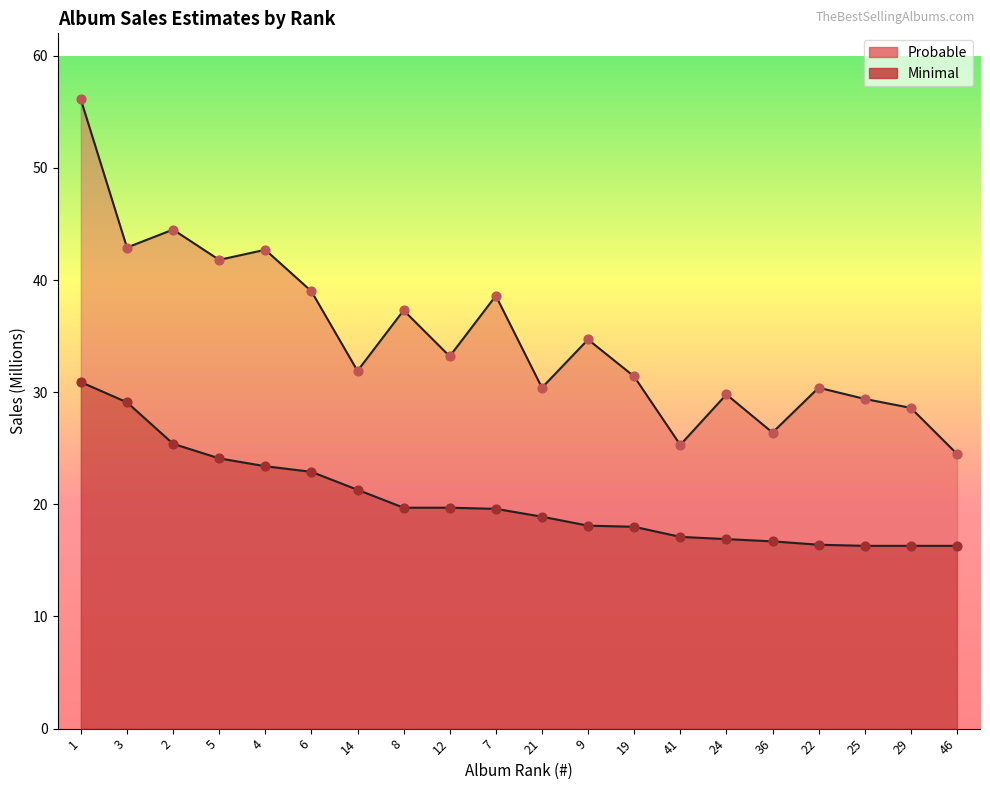

Which series has the largest total across all categories?

Probable